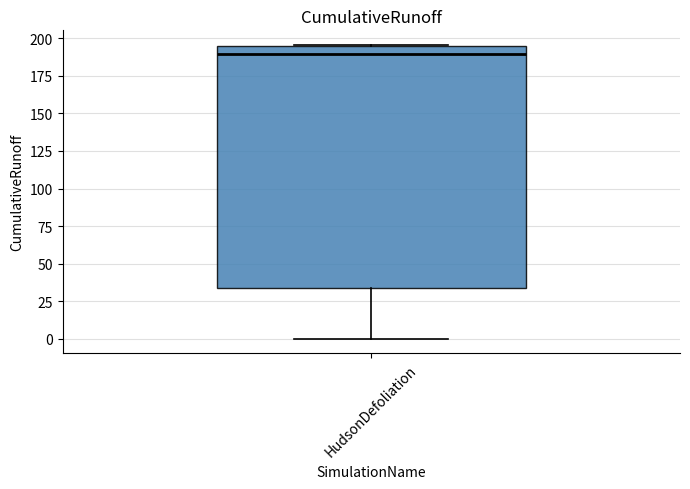

Where is the upper edge of the box for HudsonDefoliation on the y-axis? The values are not printed on the chart, so give them approximately, as read against the axis.

195